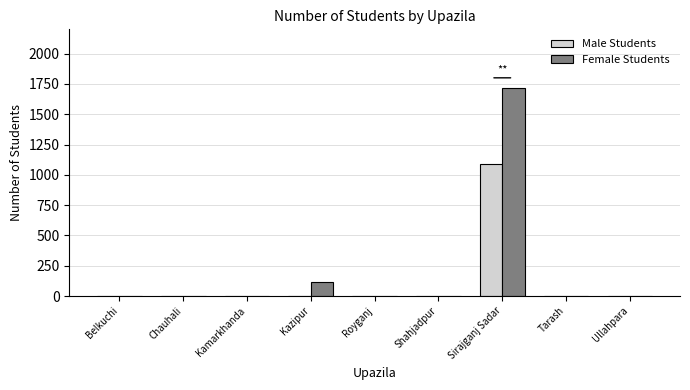

What is the highest value of the Female Students series?

1720